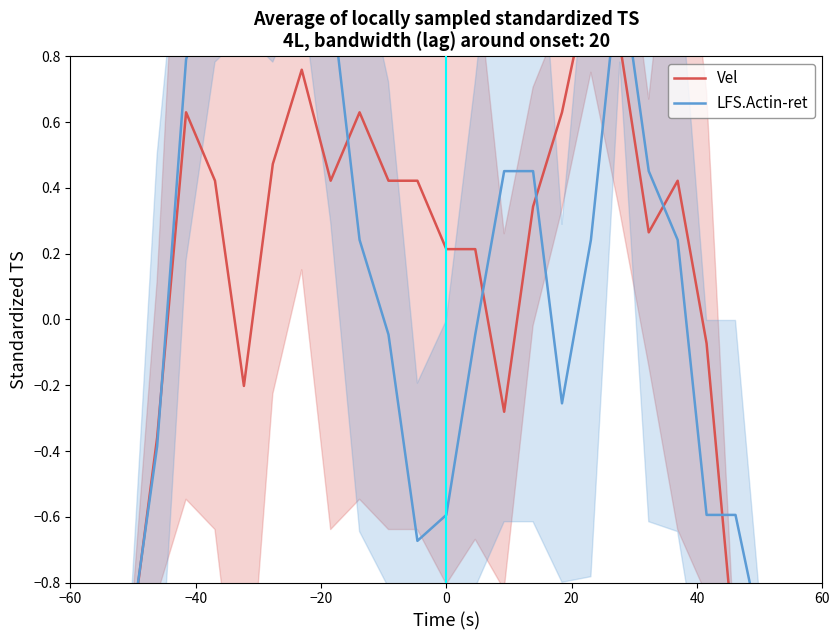

How many times do LFS.Actin-ret and Vel cross each other?

8